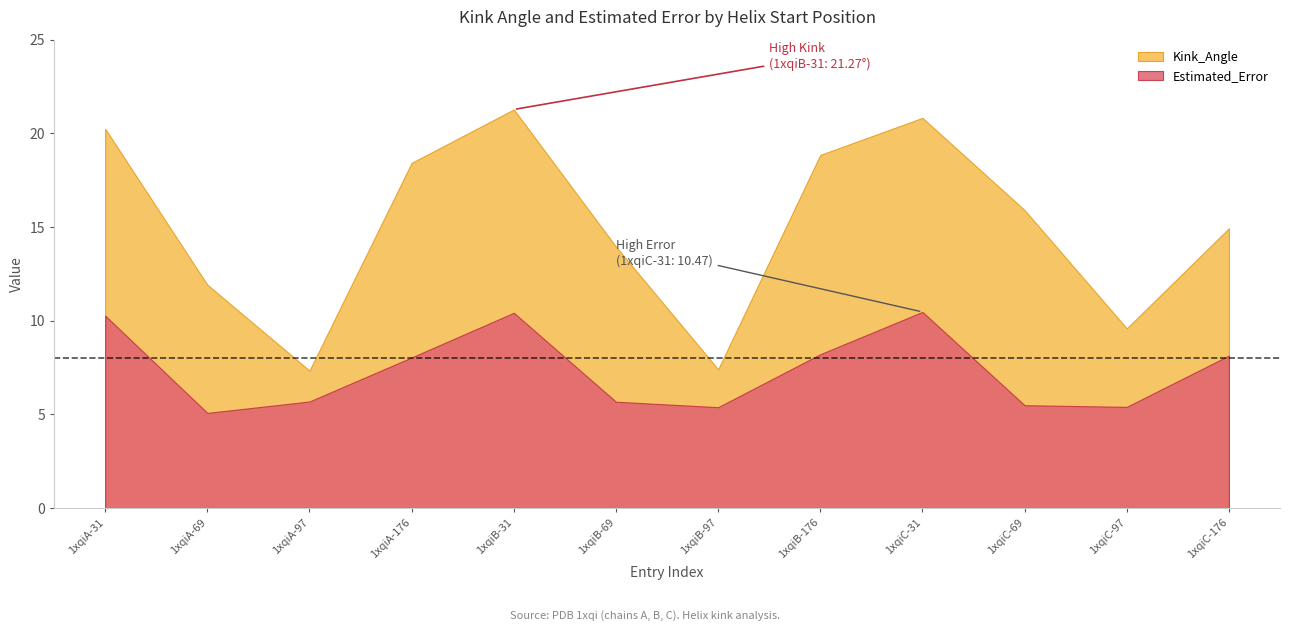

Reading left to right, extract all data points from this chart.

Kink_Angle: 20.2	11.9	7.3	18.4	21.3	13.9	7.4	18.8	20.8	15.9	9.6	14.9
Estimated_Error: 10.3	5.1	5.7	8.0	10.4	5.7	5.4	8.2	10.5	5.5	5.4	8.1